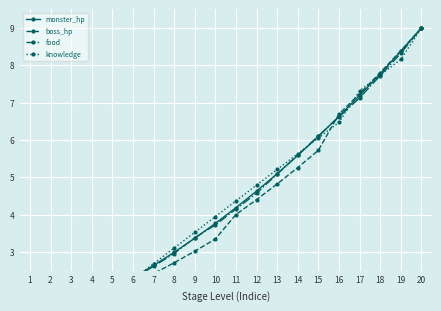

At which label does monster_hp first exceed 4?

11